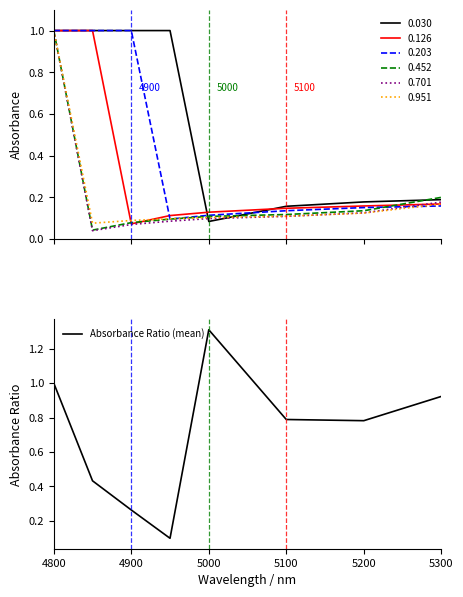

True or false: Absorbance Ratio (mean) has a value of 0.3 at 5000.

False